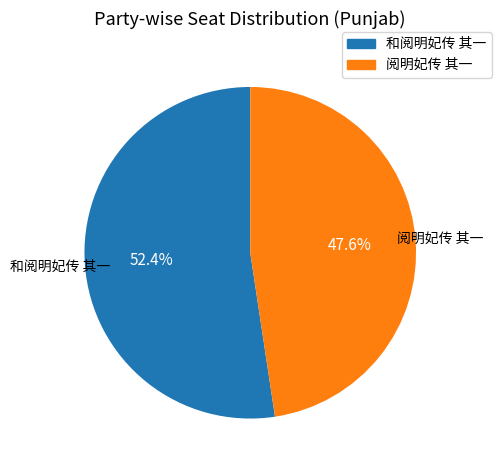

Approximately how many times larger is the value at 阅明妃传 其一 compared to 和阅明妃传 其一?

0.9